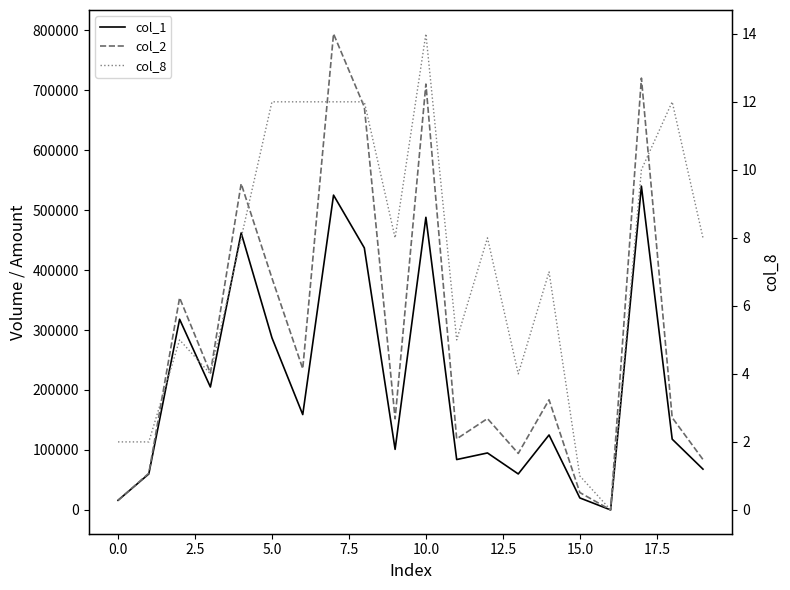

What is the difference between the maximum and minimum values in the col_2 series?

794040